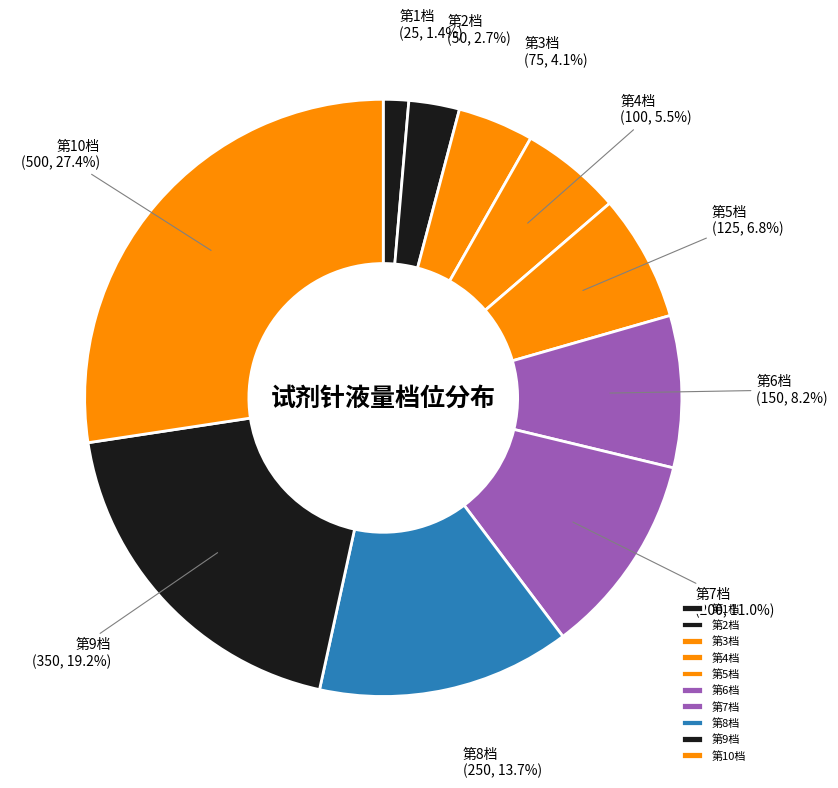

Approximately how many times larger is the value at 第2档 compared to 第6档?

0.3